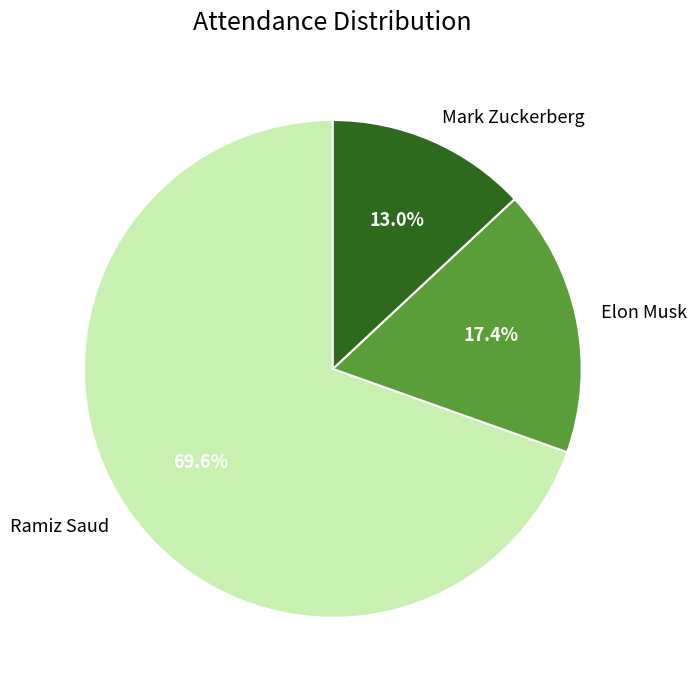

Which slice is the smallest?

Mark Zuckerberg